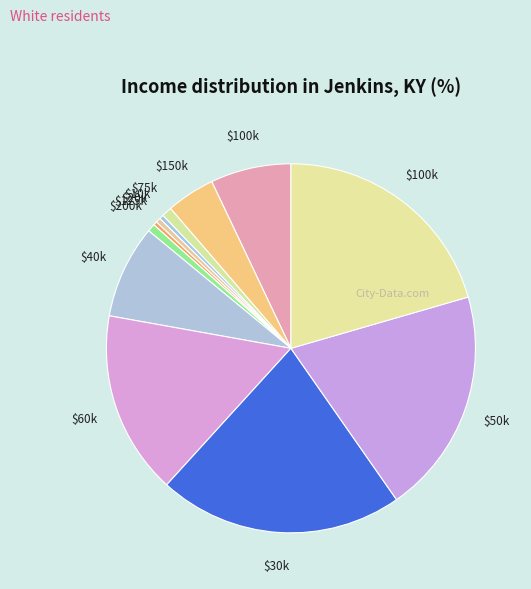

How many slices are in this pie chart?

12